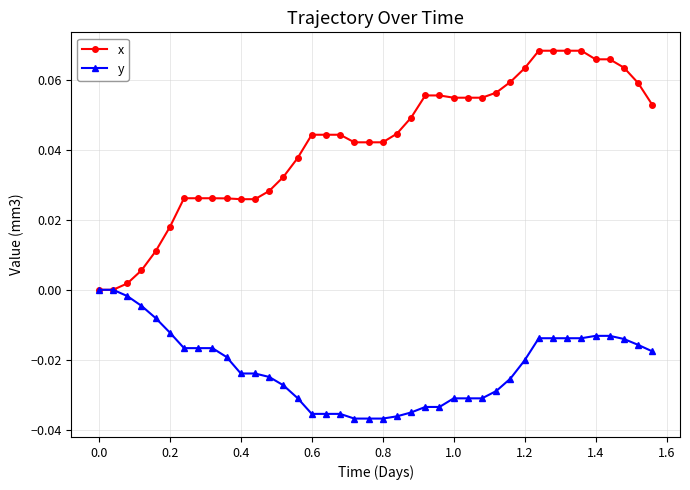

Rank the series by their maximum value, from highest to lowest.

x, y